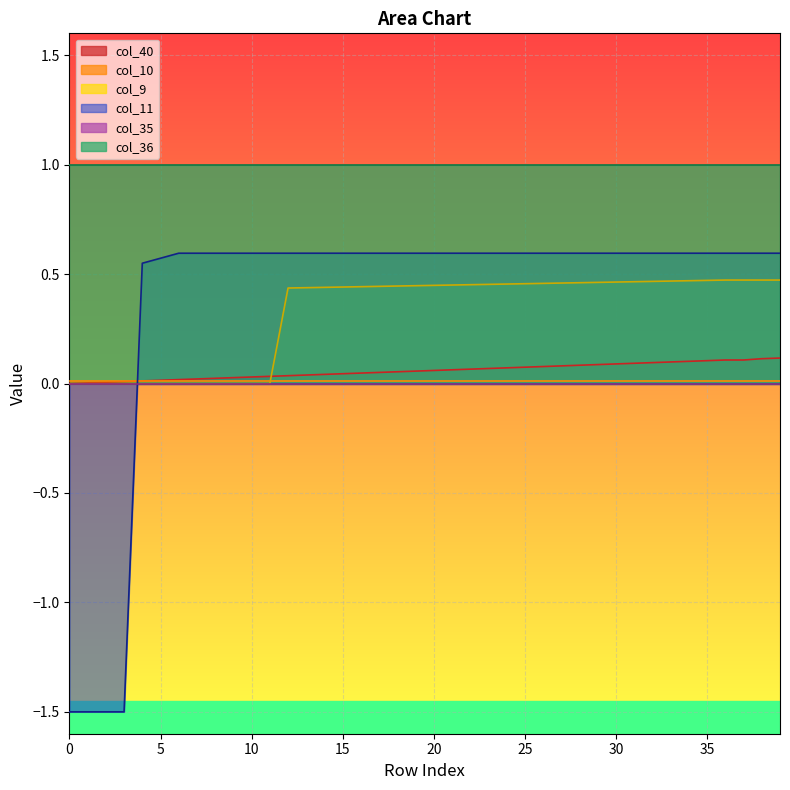

What is the maximum value for col_11?

0.6